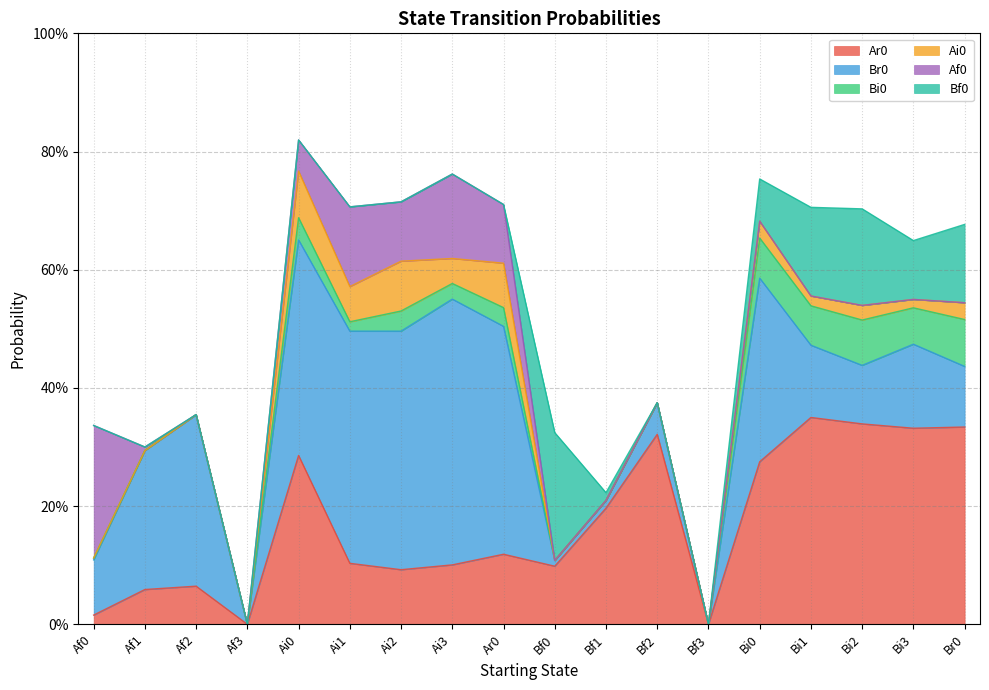

Does the chart have visible grid lines?

Yes